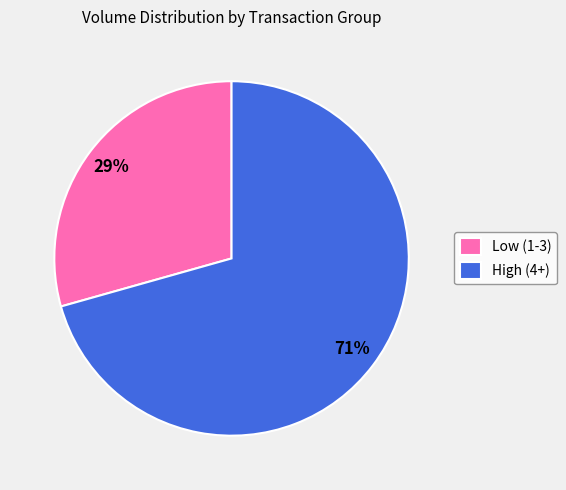

How many slices are in this pie chart?

2